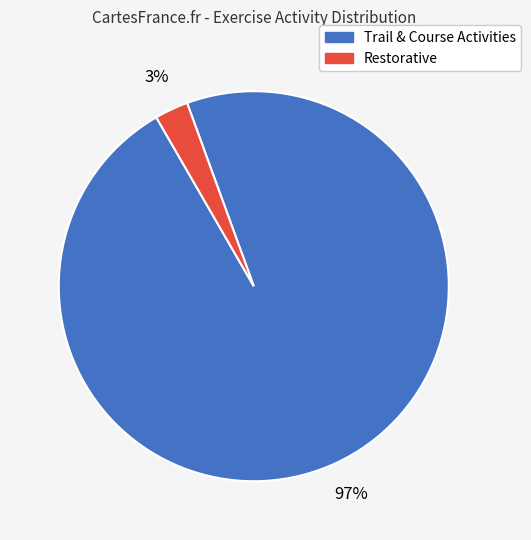

To the nearest percent, what is the average slice percentage?

50%